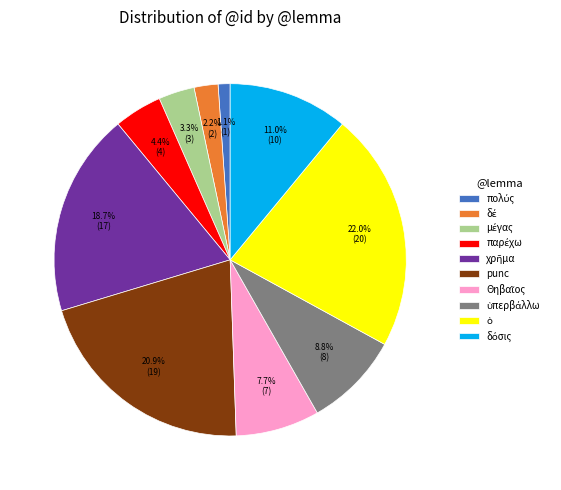

Is there any slice that represents more than half of the pie?

No